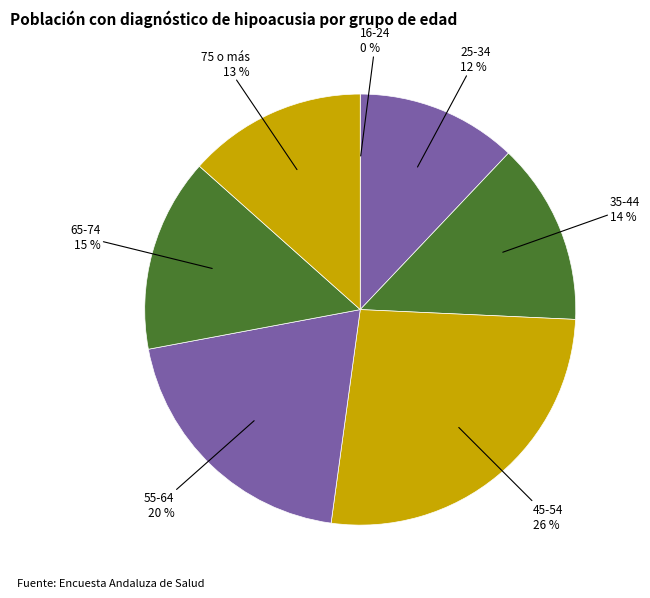

The 55-64 slice represents 20% of the pie. True or false?

True